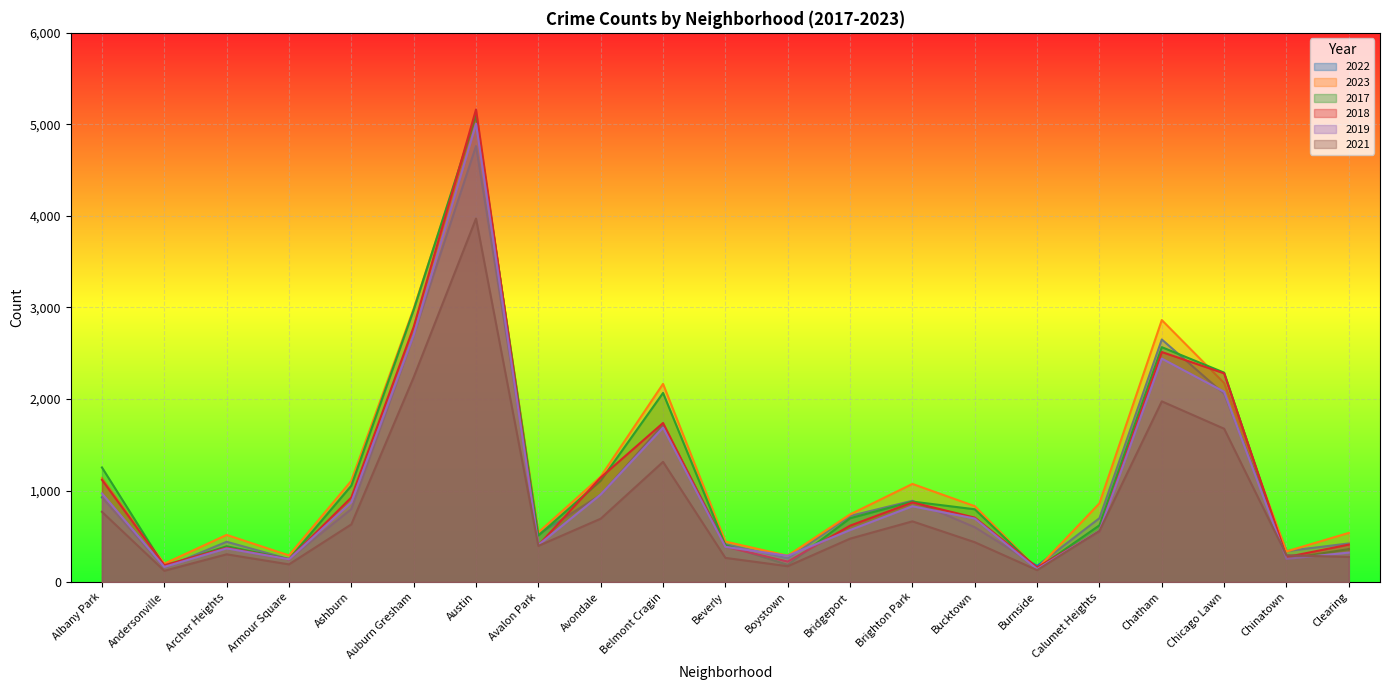

How many lines are shown in the chart?

6